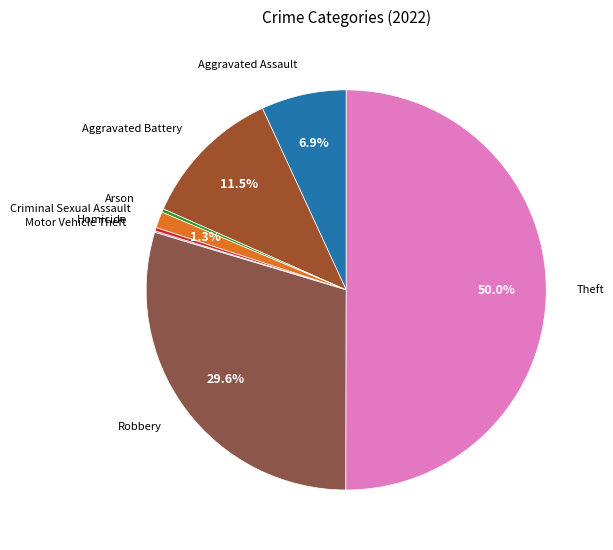

Which category accounts for the majority?

Theft